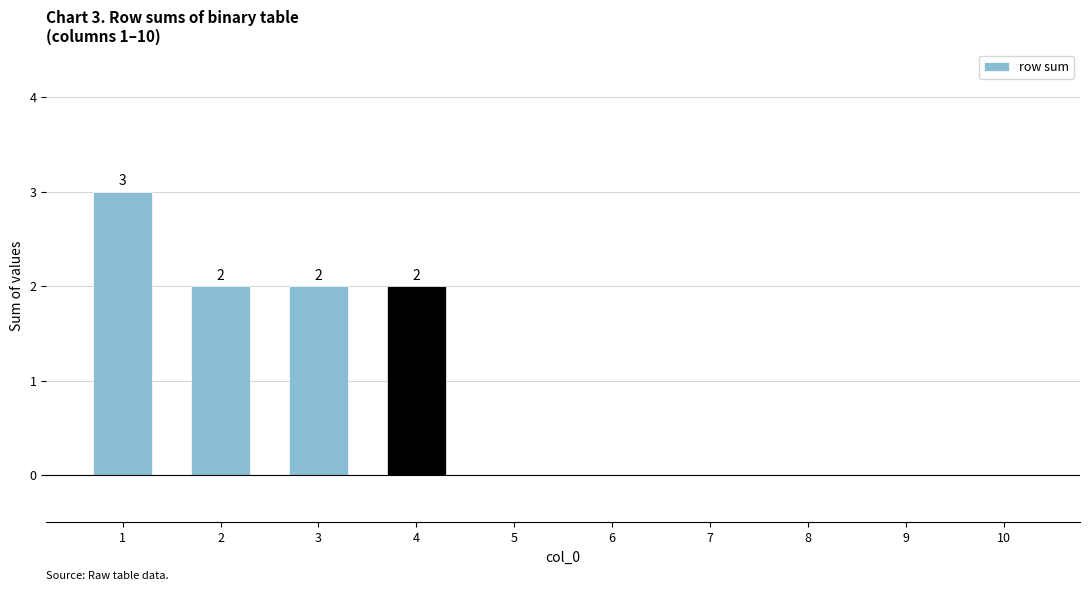

At which category does the chart reach its peak across all series?

1